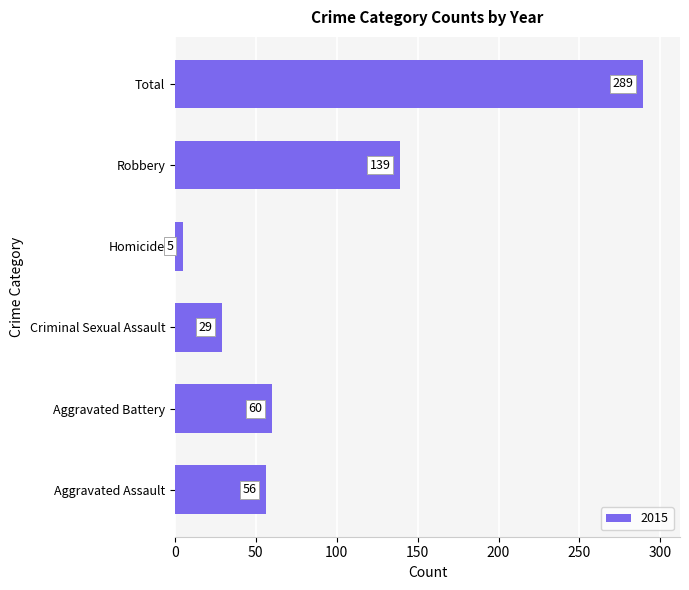

Where is the data nearest to the value 147?

Robbery